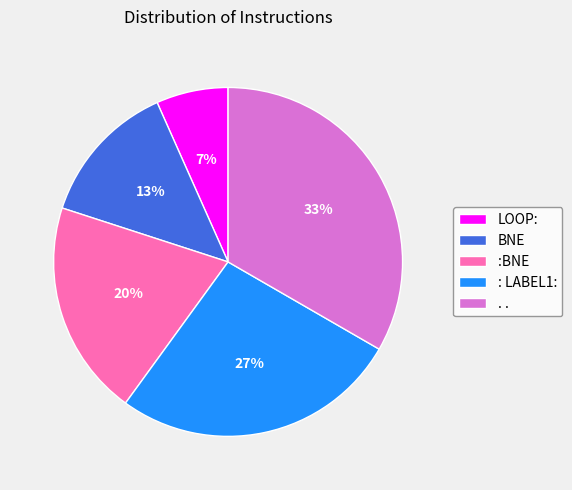

To the nearest percent, what portion does LOOP: represent?

7%